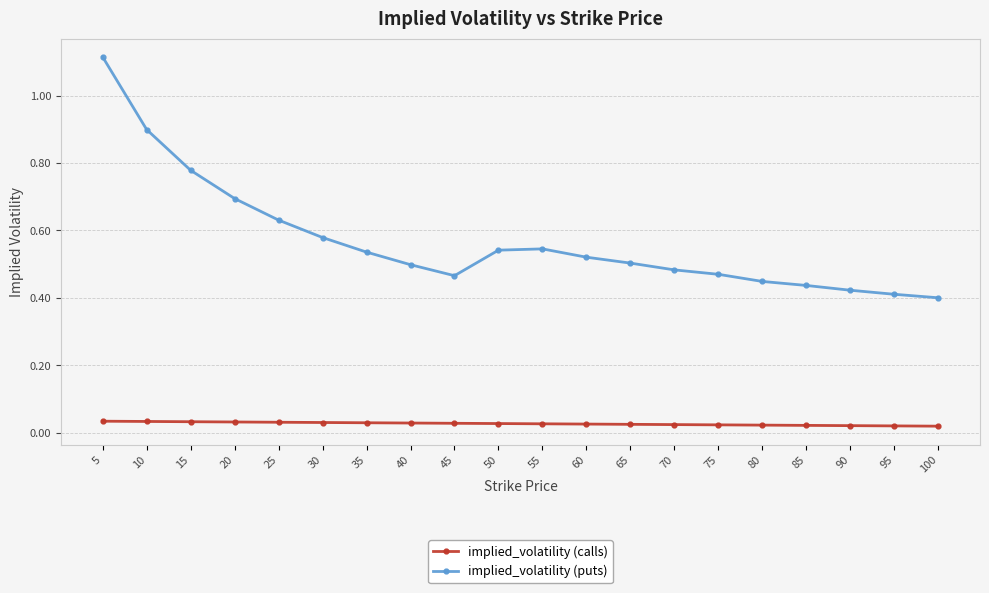

Which label corresponds to the largest value in the chart?

5